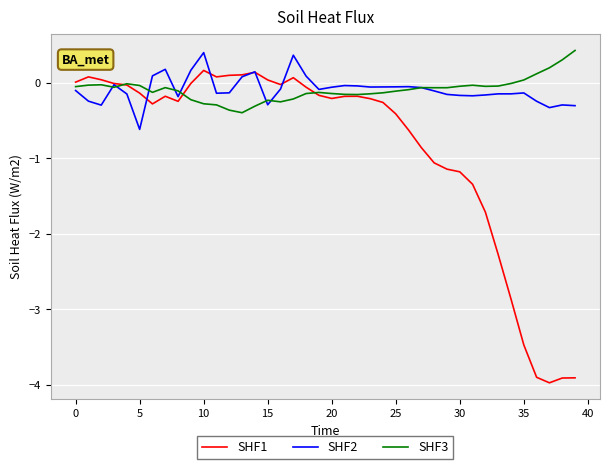

What is the lowest value of the SHF1 series?

-4.0